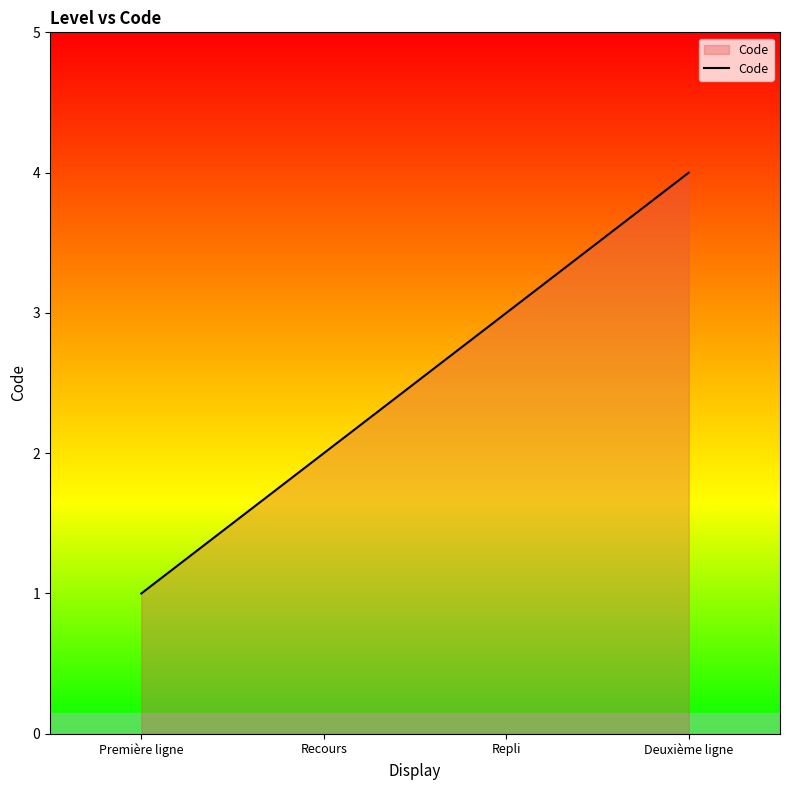

True or false: the data has more than 0 interior local peaks.

False